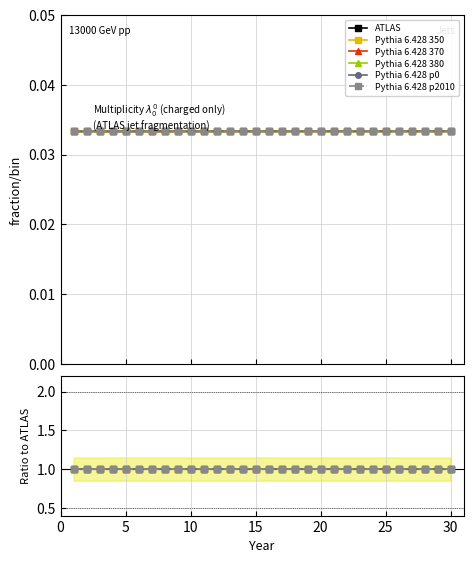

Which category has the highest value across all series?

30